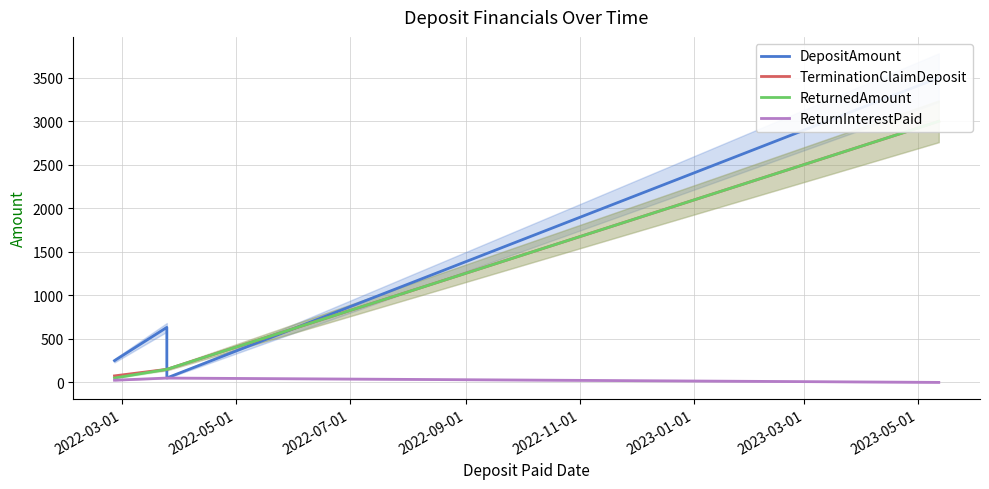

Where is TerminationClaimDeposit nearest to the value 1537?

2022-05-01